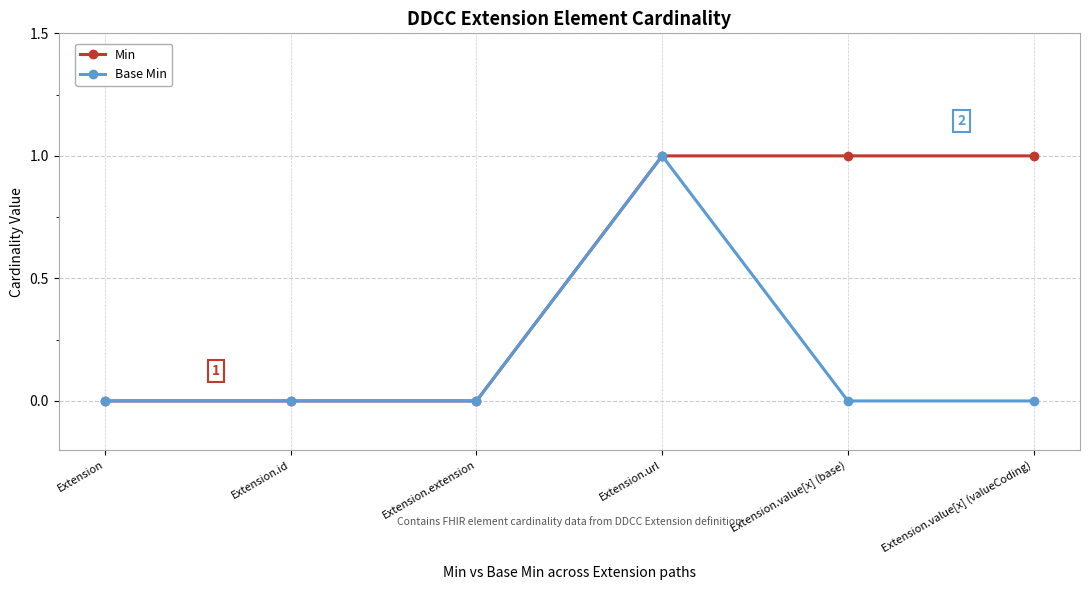

What is the sum of all Base Min values?

1